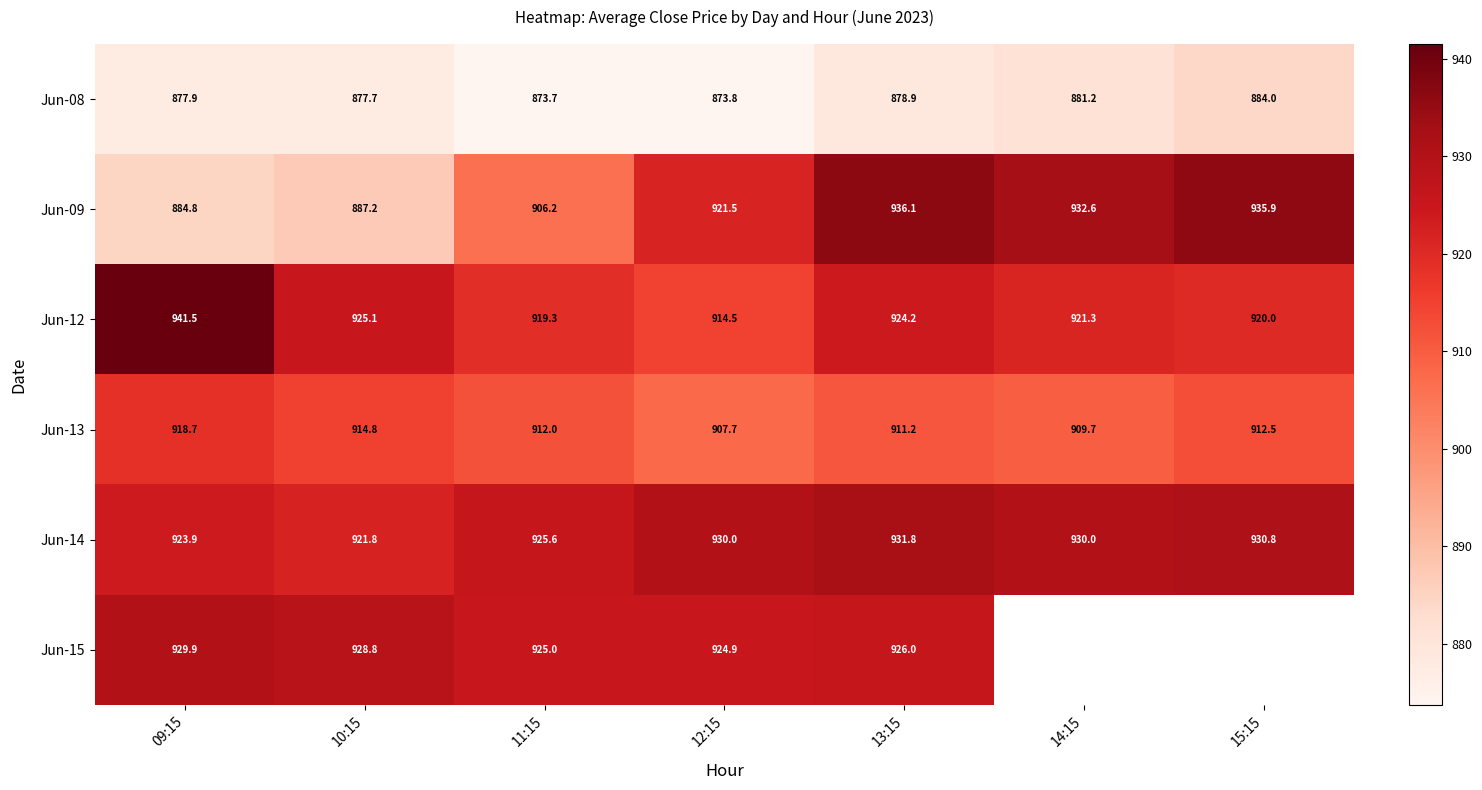

The Jun-08 series shows 877.7 at 10:15. True or false?

True